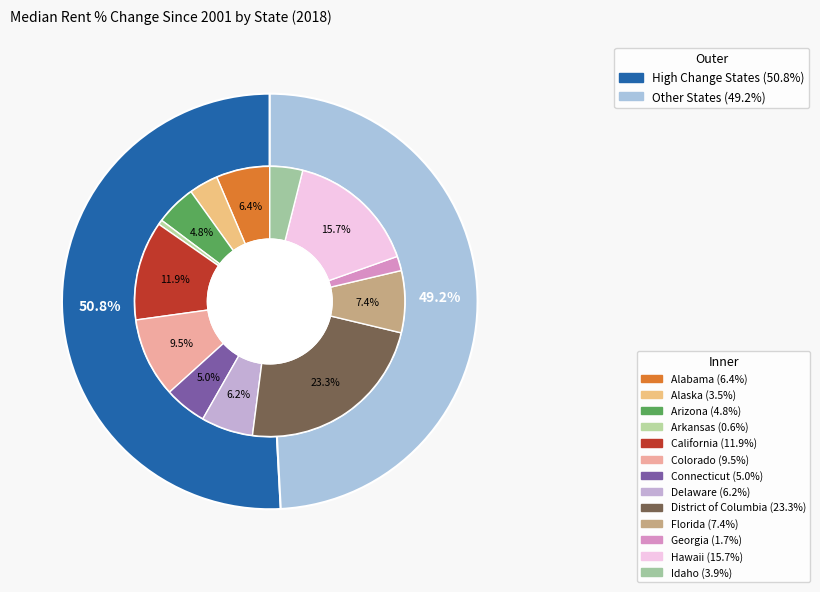

The Hawaii slice represents 27% of the pie. True or false?

False